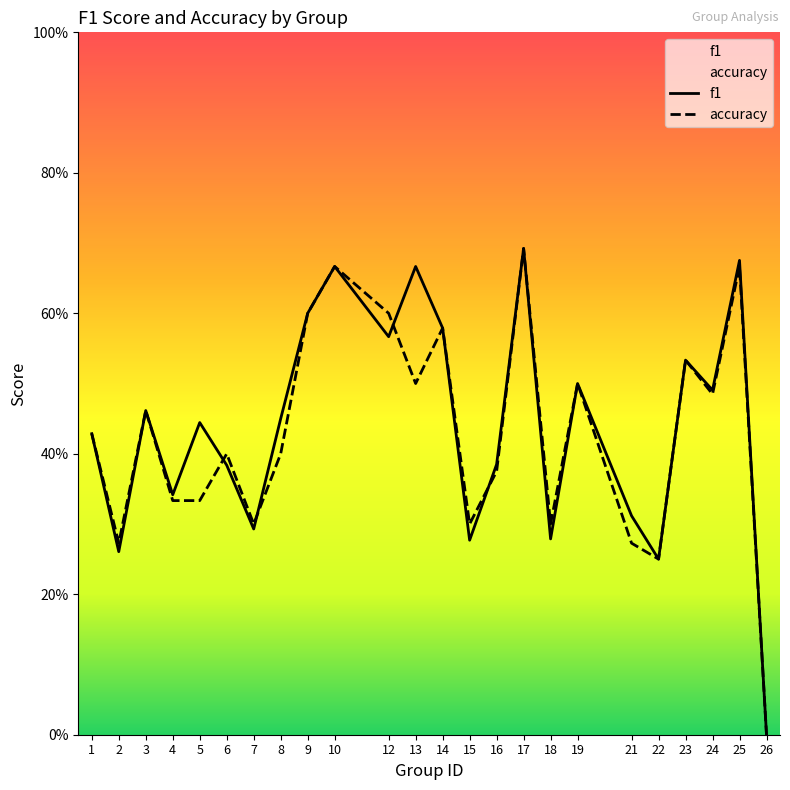

Reading left to right, transcribe all the data shown in this chart.

f1: 0.4	0.3	0.5	0.3	0.4	0.4	0.3	0.5	0.6	0.7	0.6	0.7	0.6	0.3	0.4	0.7	0.3	0.5	0.3	0.2	0.5	0.5	0.7	0.0
accuracy: 0.4	0.3	0.5	0.3	0.3	0.4	0.3	0.4	0.6	0.7	0.6	0.5	0.6	0.3	0.4	0.7	0.3	0.5	0.3	0.2	0.5	0.5	0.7	0.0